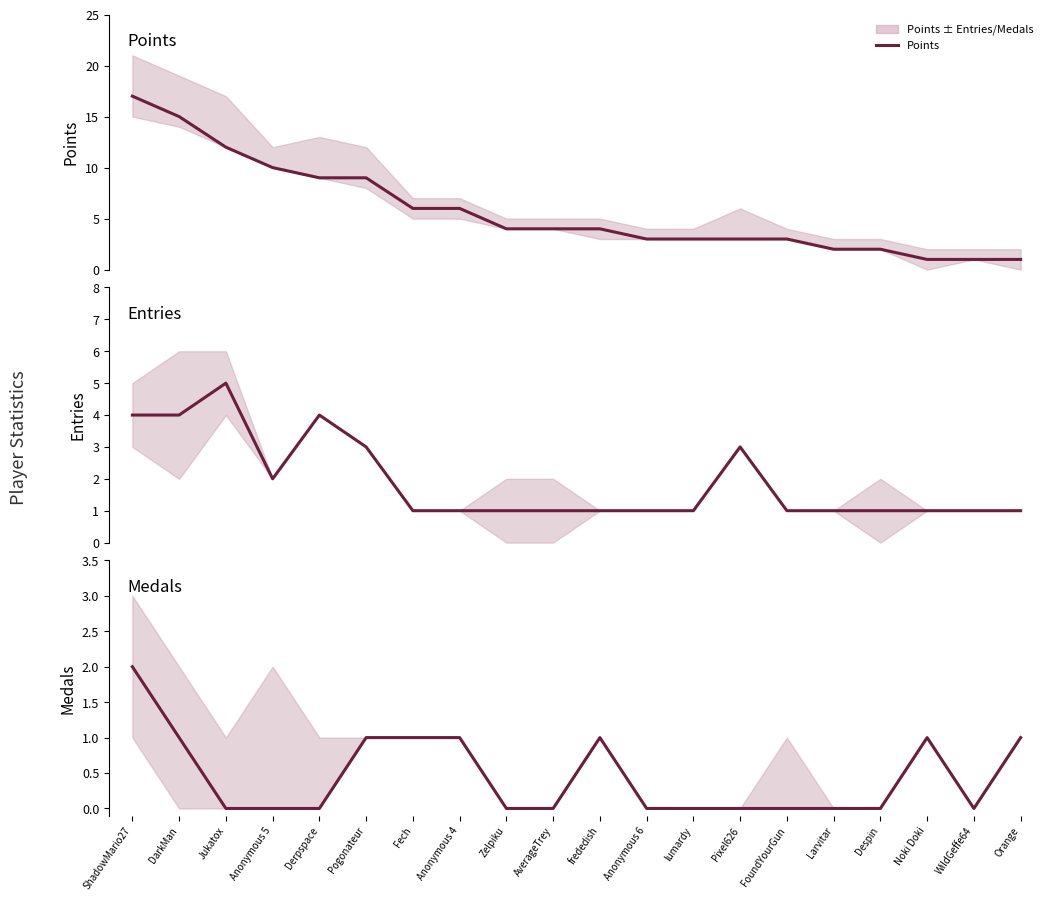

What position from the left is Jukatox?

3